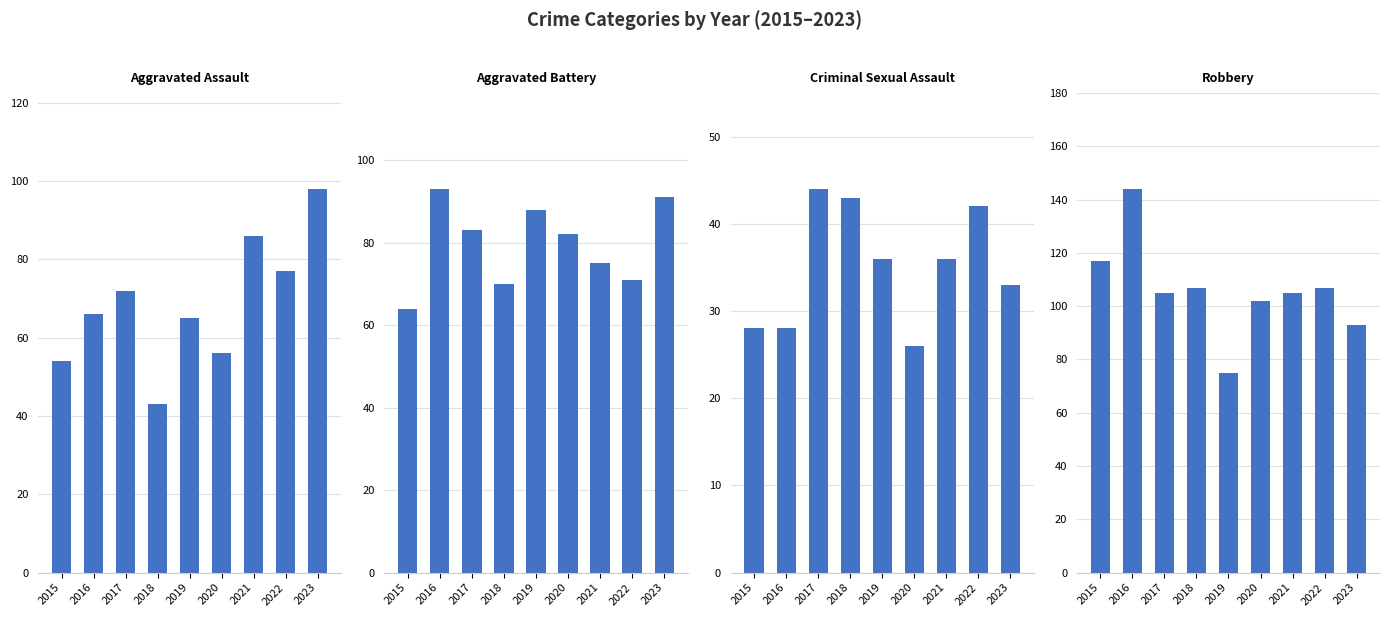

Reading left to right, what are all the values shown in this chart?

Aggravated Assault: 54	66	72	43	65	56	86	77	98
Aggravated Battery: 64	93	83	70	88	82	75	71	91
Criminal Sexual Assault: 28	28	44	43	36	26	36	42	33
Robbery: 117	144	105	107	75	102	105	107	93